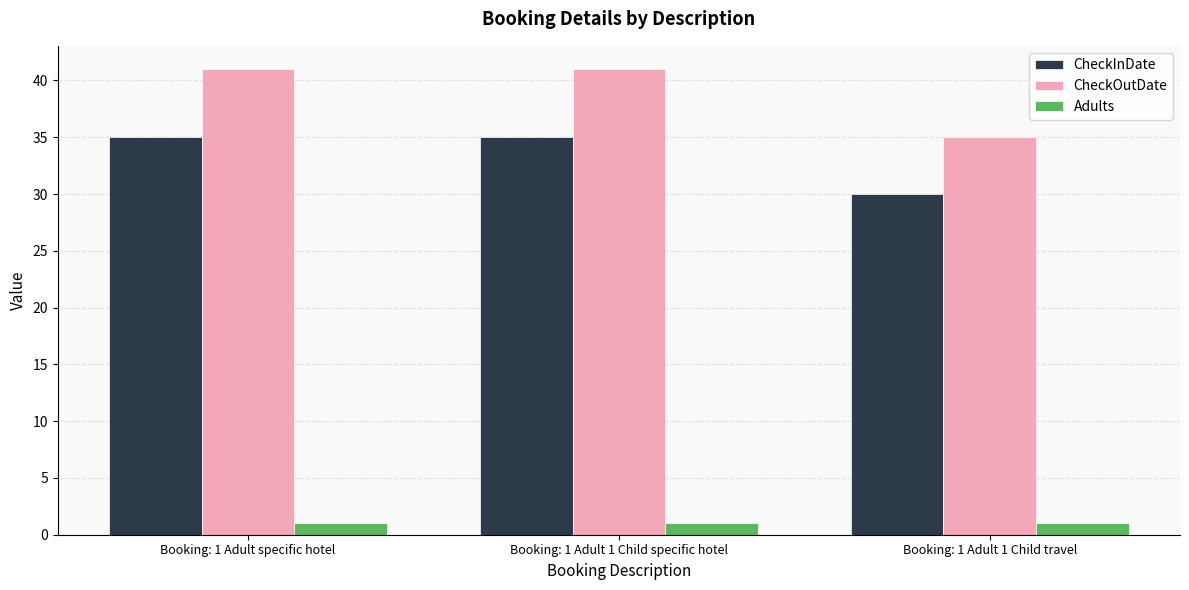

What is the value of the CheckInDate bar at the 2nd from the left?

35